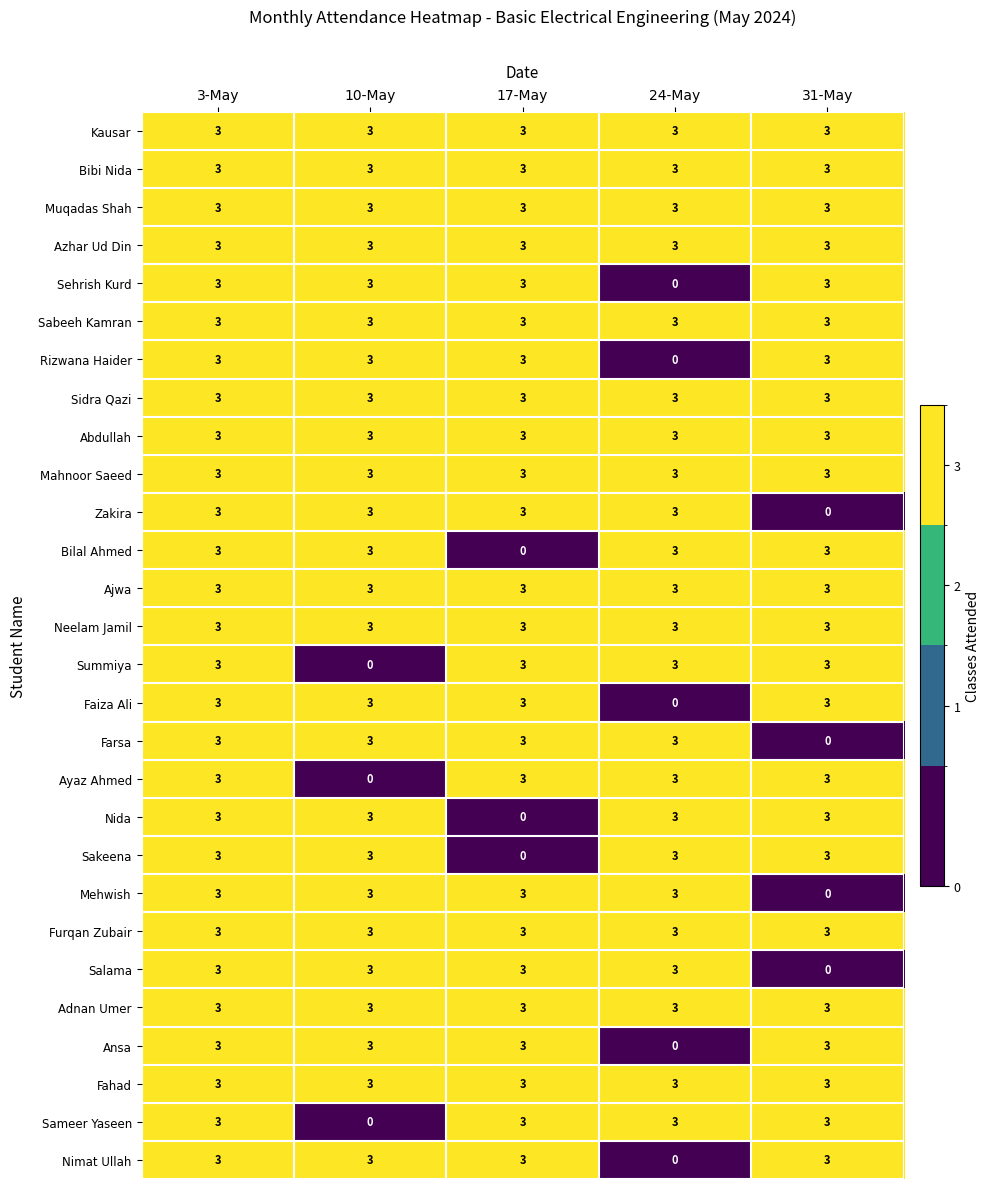

At which category is the sum across all series the highest?

3-May